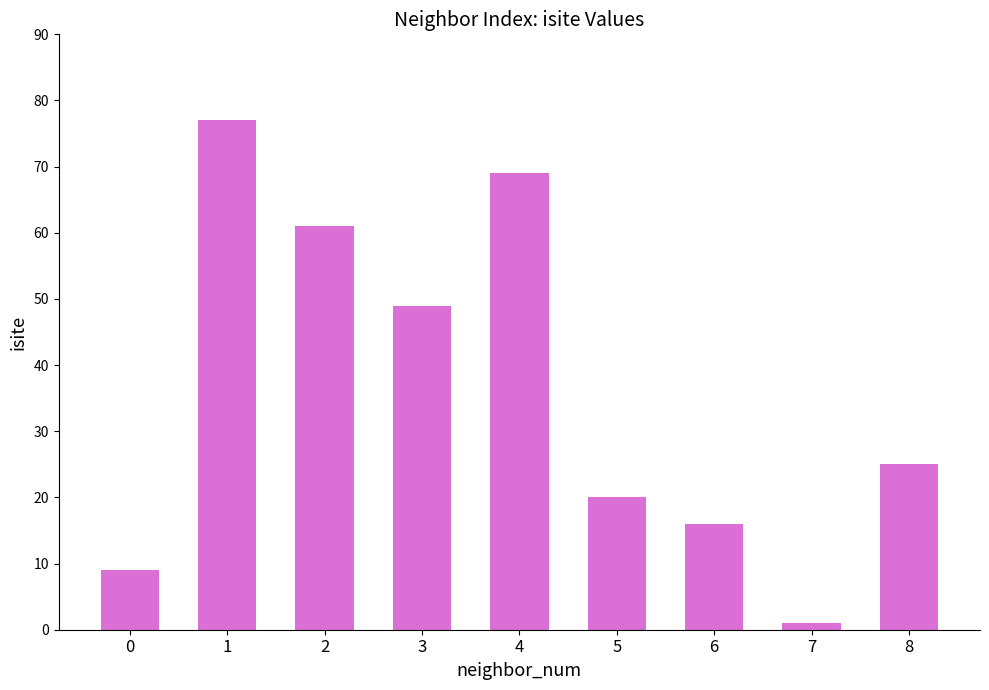

Between 1 and 4, which is larger?

1